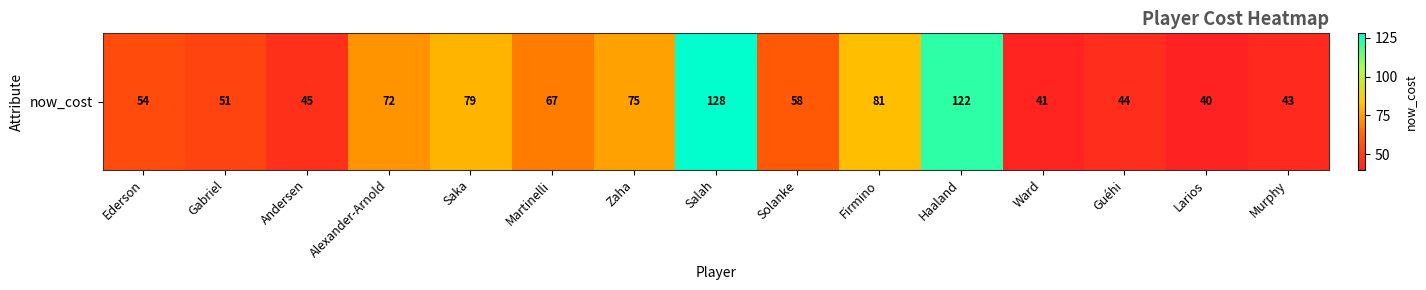

What is the average value?

67